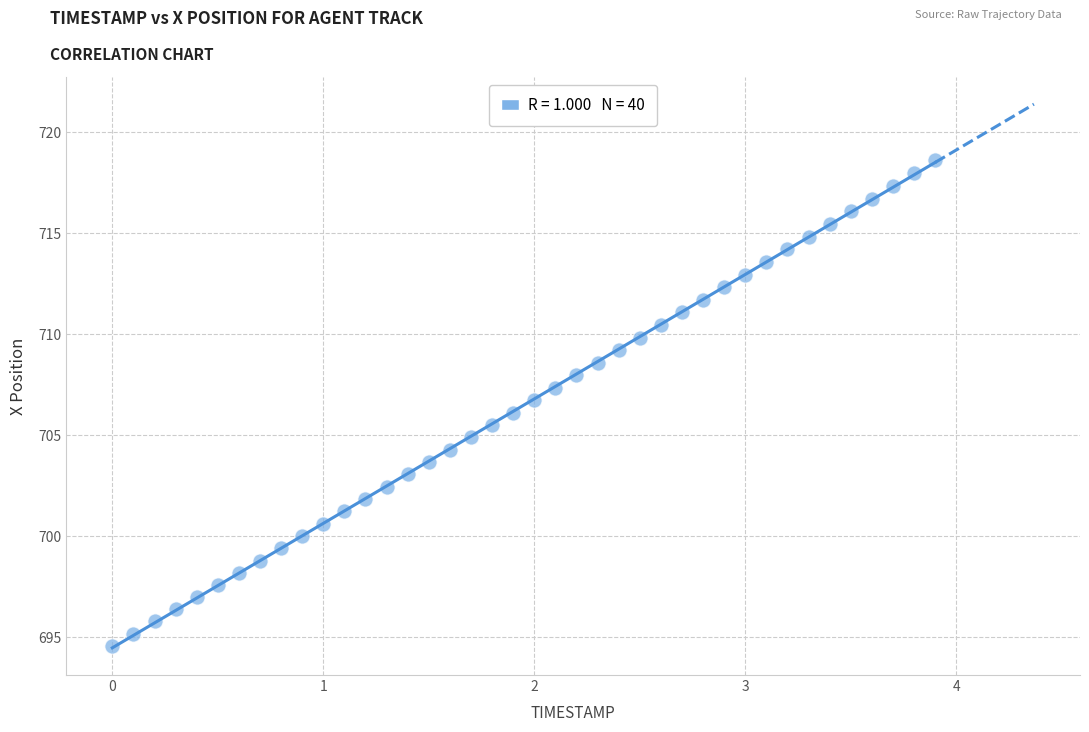

What is the range of X values (max minus min)?

3.9